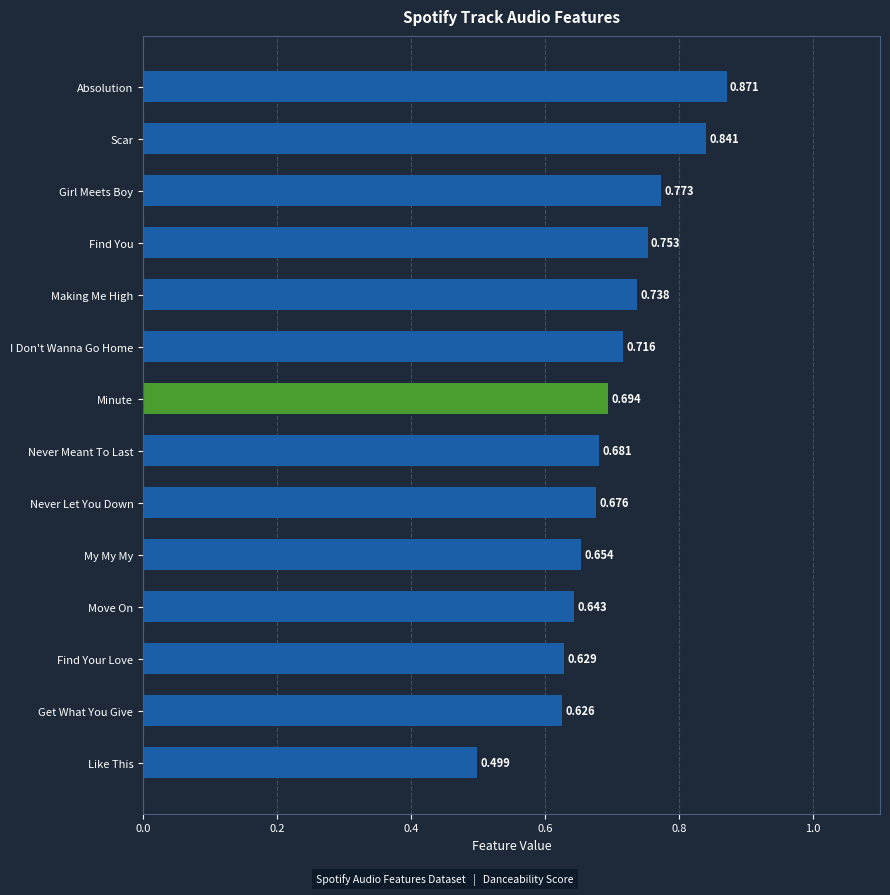

What is the label of the 1st bar from the top?

Absolution